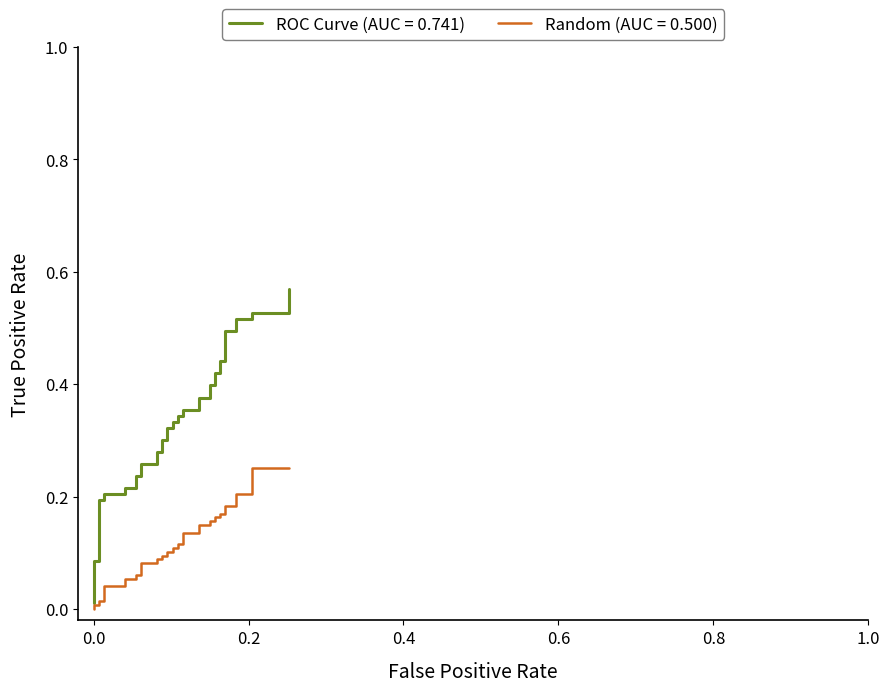

What are all the series names shown in the legend?

ROC Curve (AUC = 0.741), Random (AUC = 0.500)